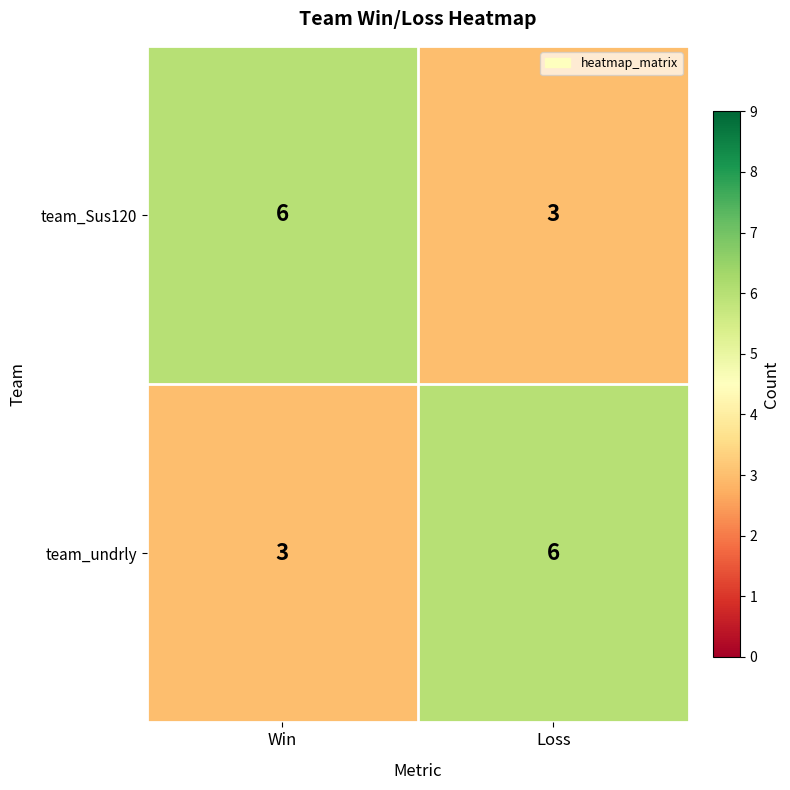

Where is team_Sus120 nearest to the value 4?

Loss